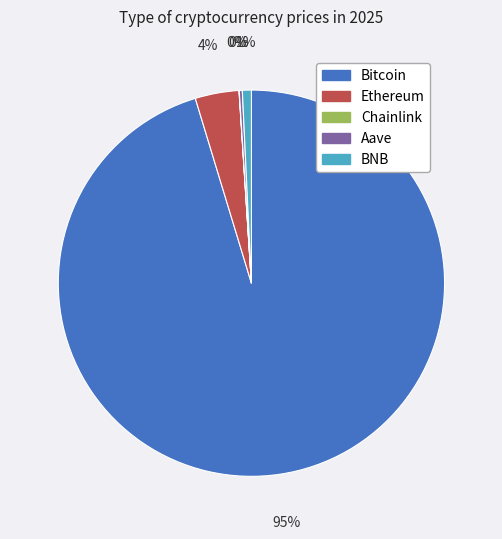

Between Bitcoin and Ethereum, which is larger?

Bitcoin